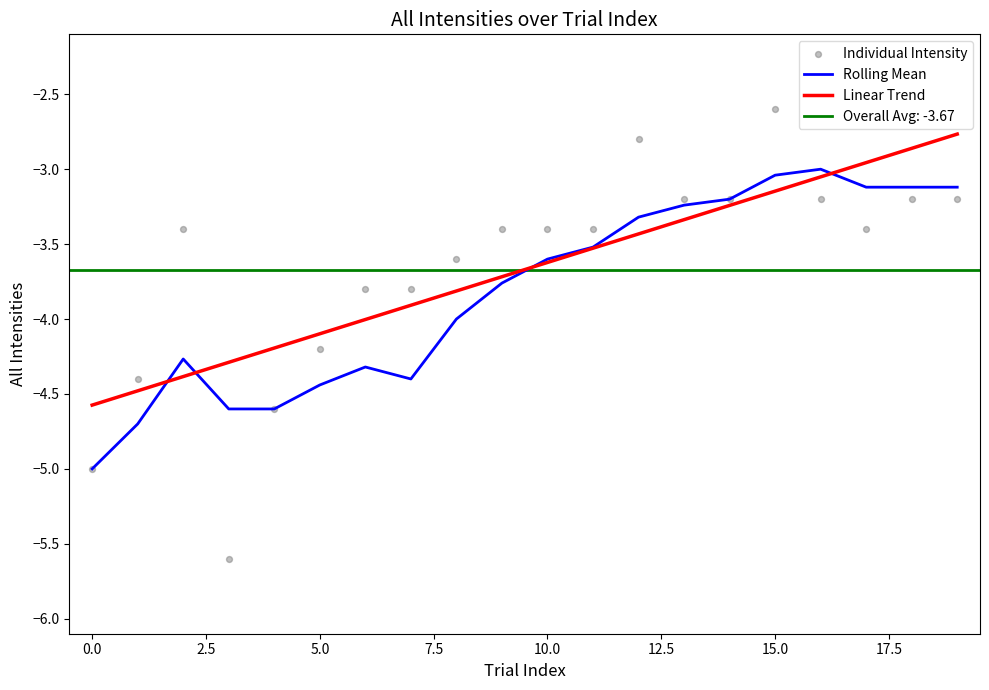

Which series has the largest total across all categories?

Linear Trend